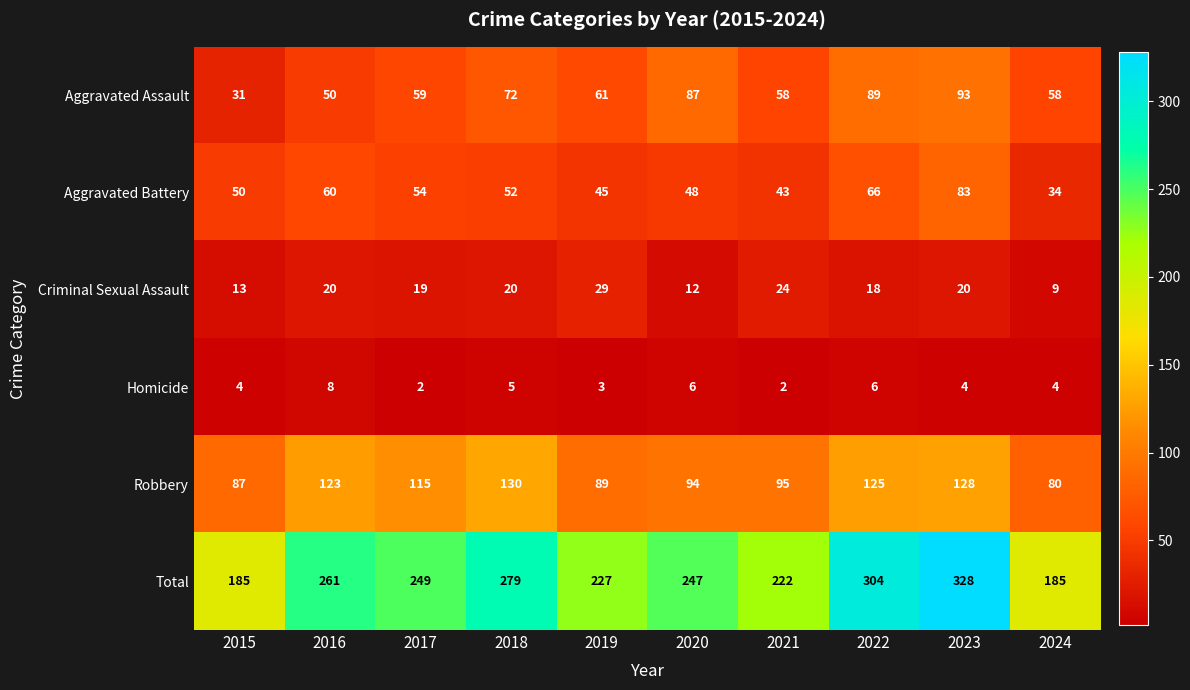

What is the sum of the Homicide values at 2016 and 2020?

14